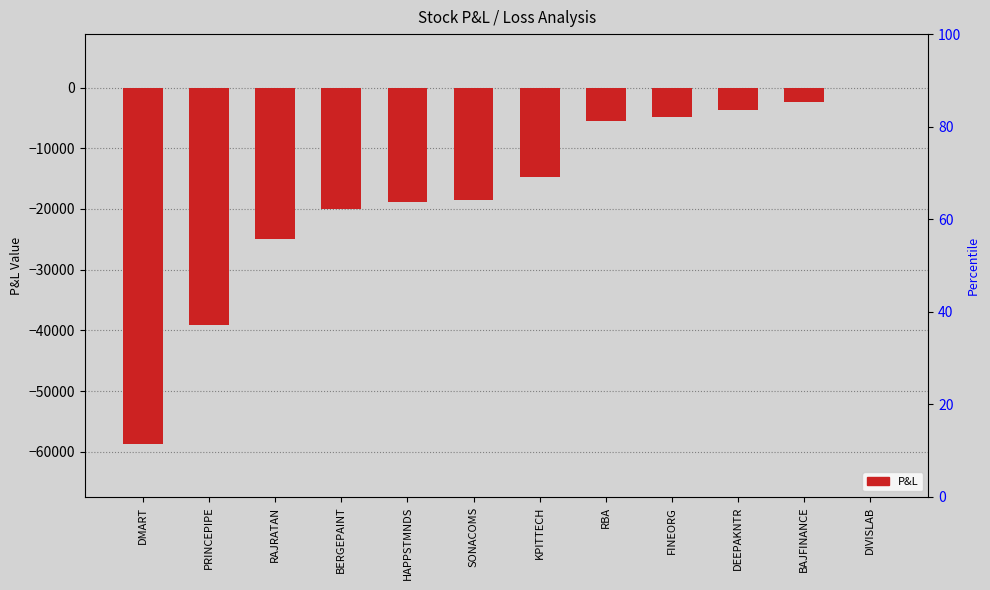

How many series are shown in this chart?

1